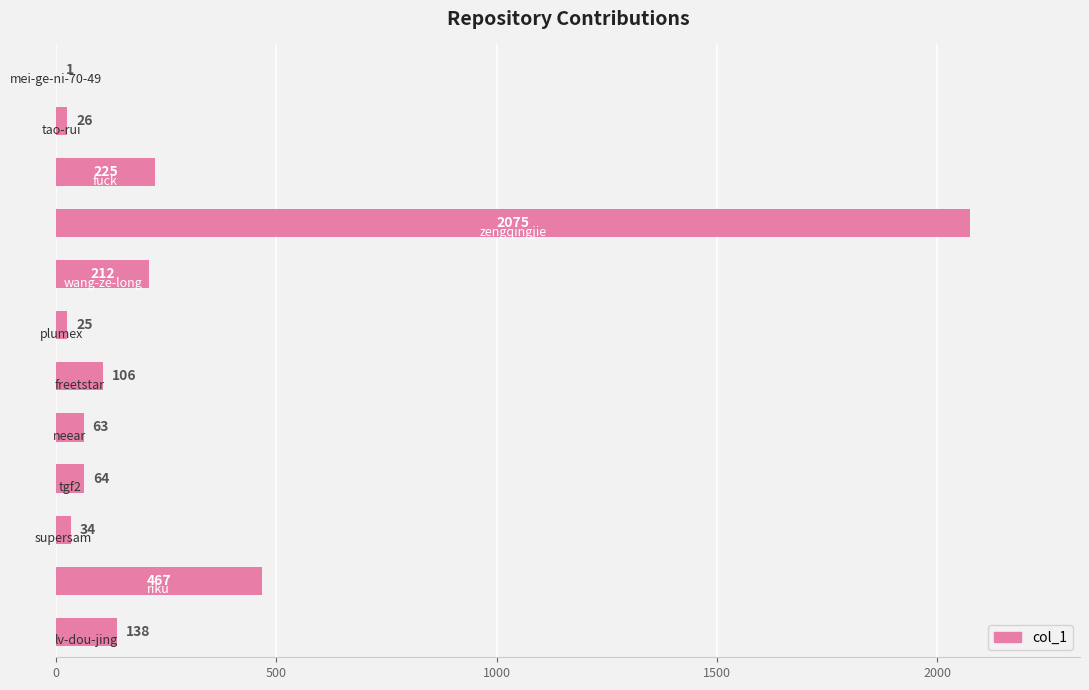

What is the maximum value shown in the chart?

2075